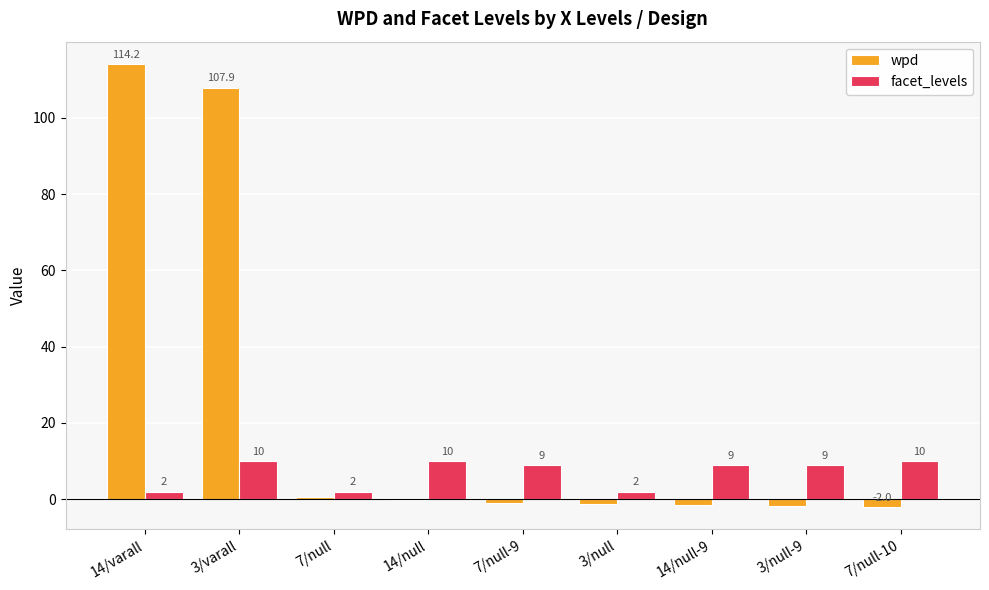

What is the average value of the facet_levels series?

7.0